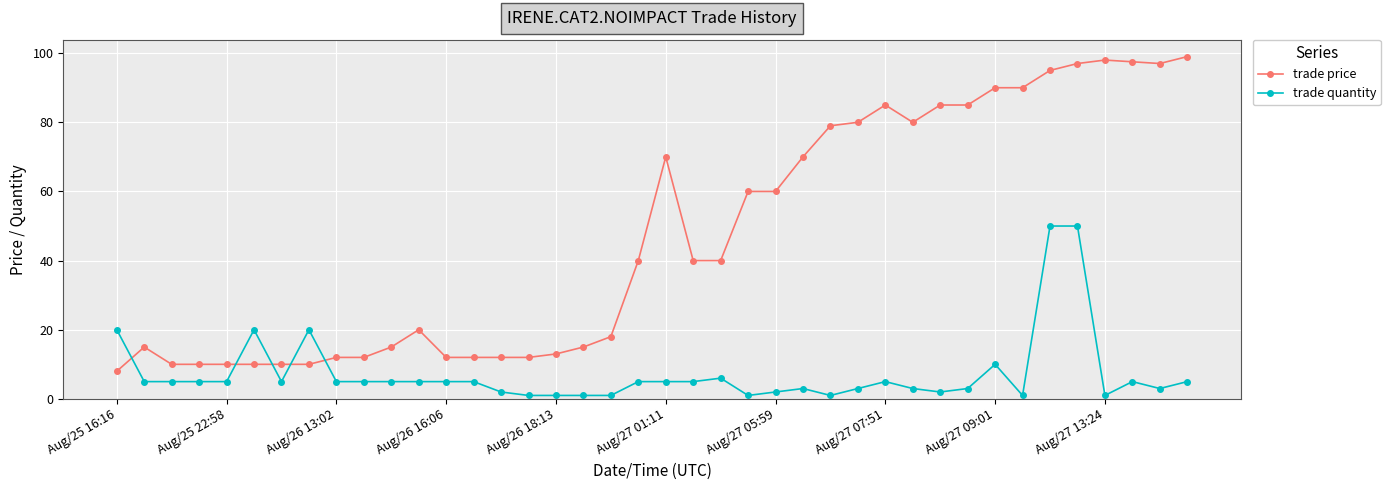

At how many categories does at least one series exceed 5?

40